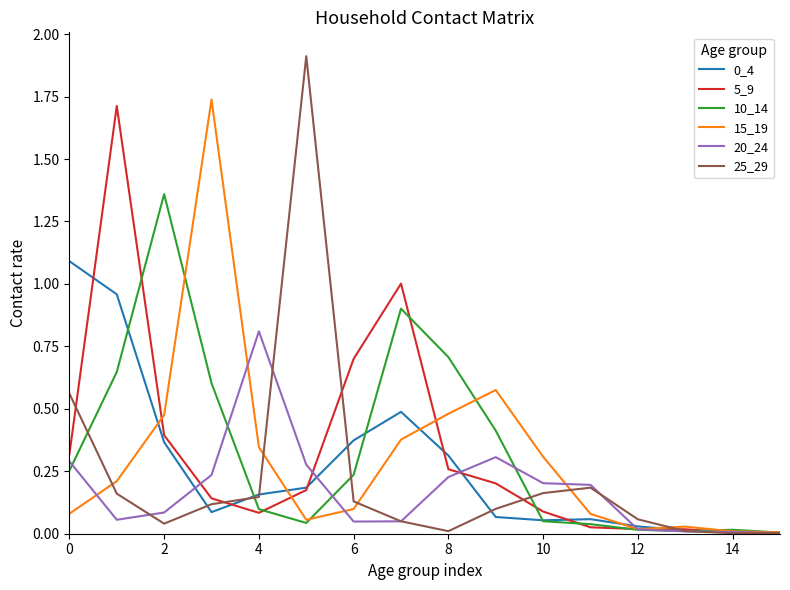

Which series has the largest range (max minus min)?

25_29